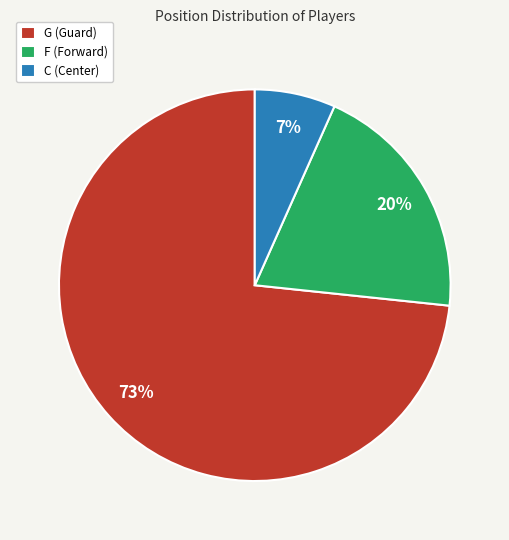

Which has a higher value, F (Forward) or C (Center)?

F (Forward)